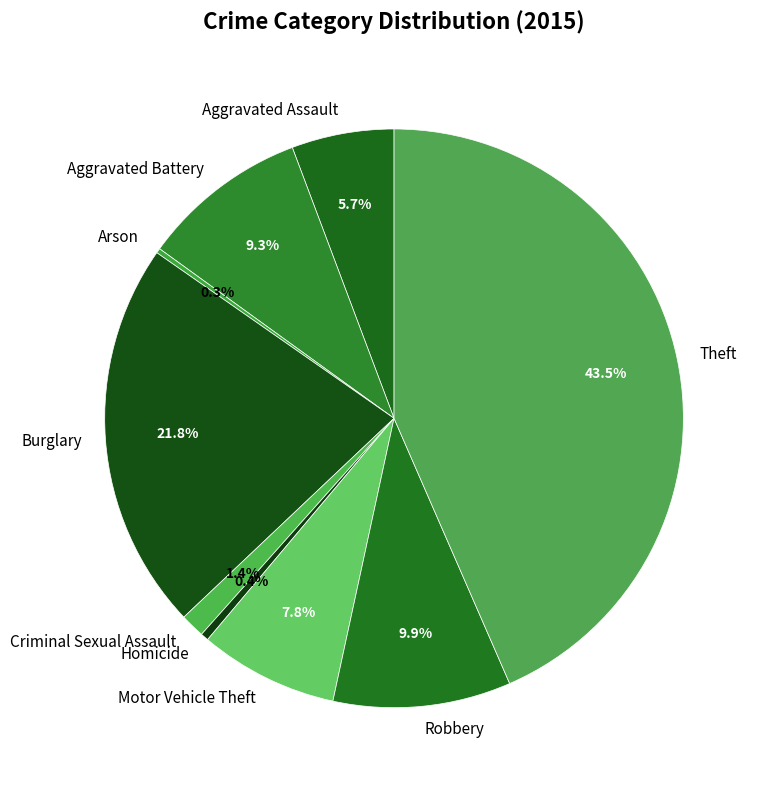

What is the largest slice in the pie chart?

Theft